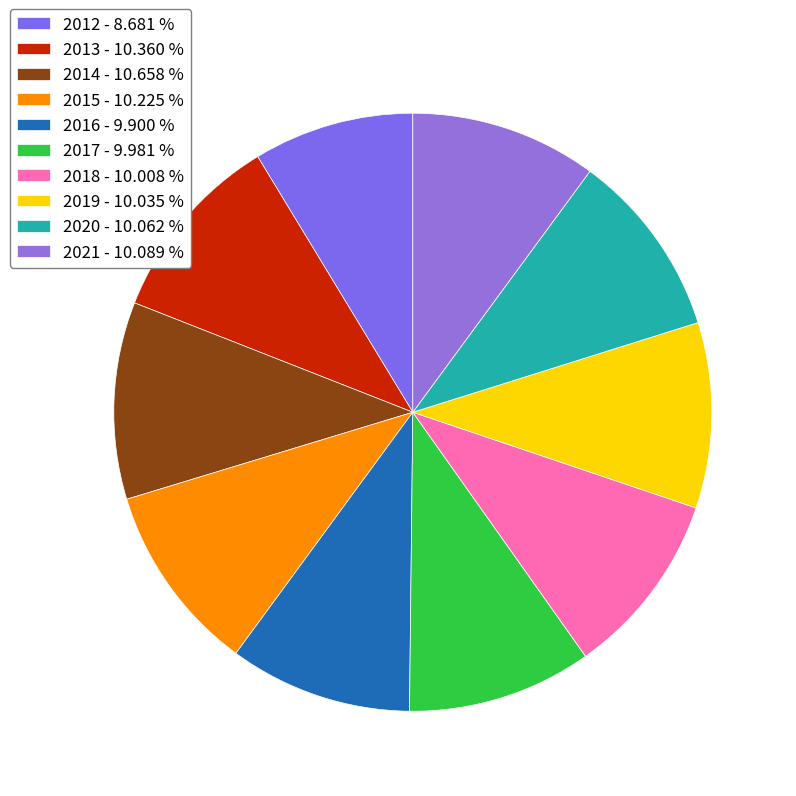

Count the number of slices in the pie.

10